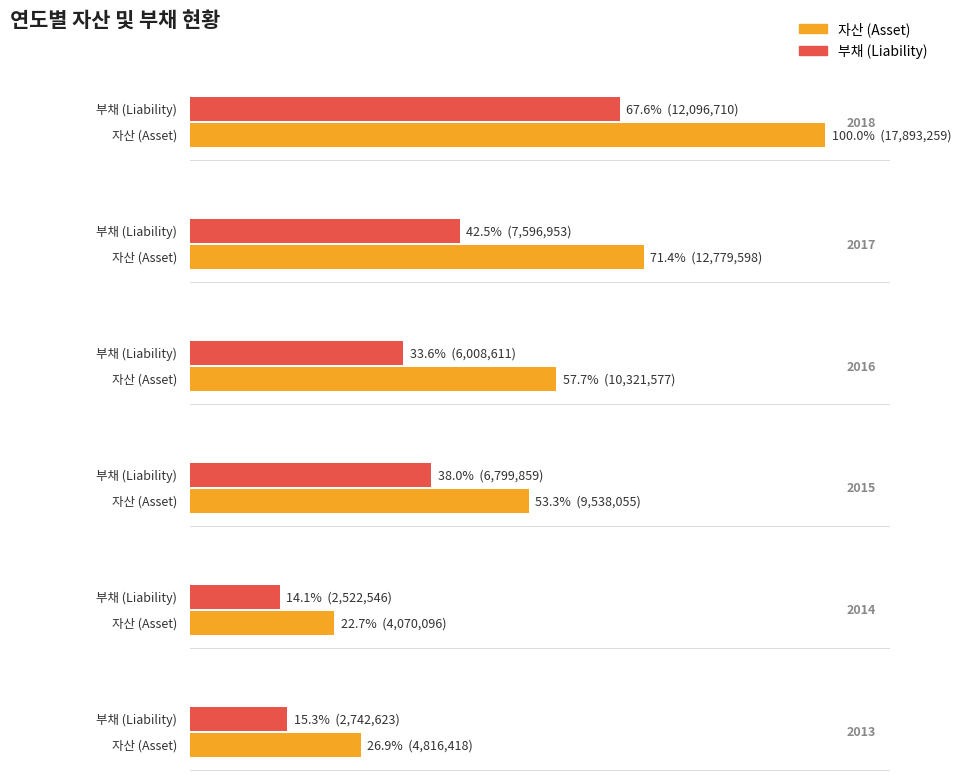

What is the value of the 부채 bar at the 1st from the left?

12096710